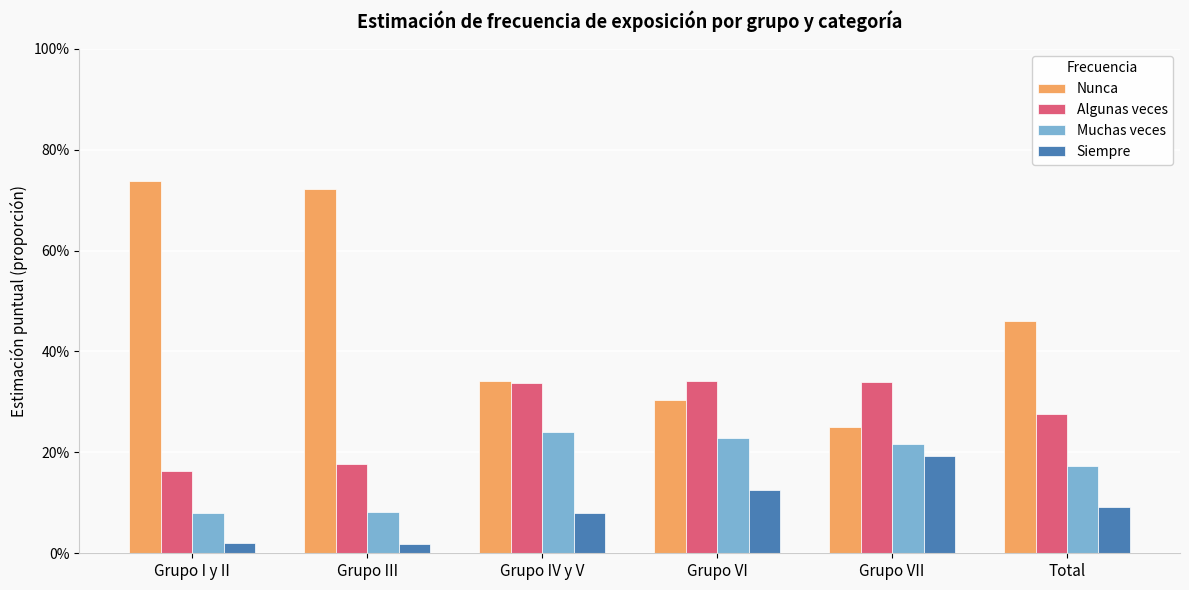

The Siempre series shows 0.1 at Grupo VI. True or false?

False